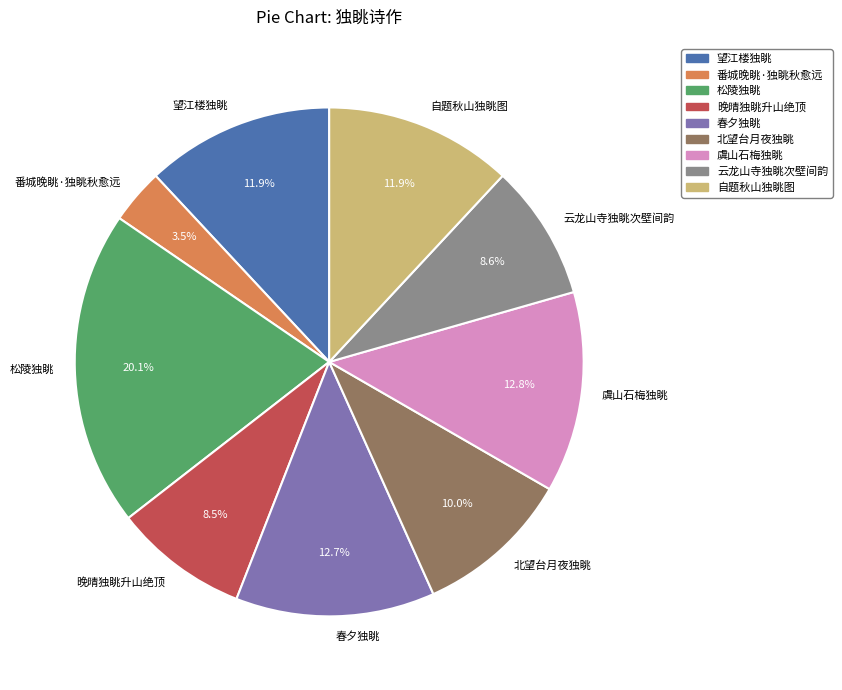

What percentage is the 虞山石梅独眺 slice, to the nearest percent?

13%